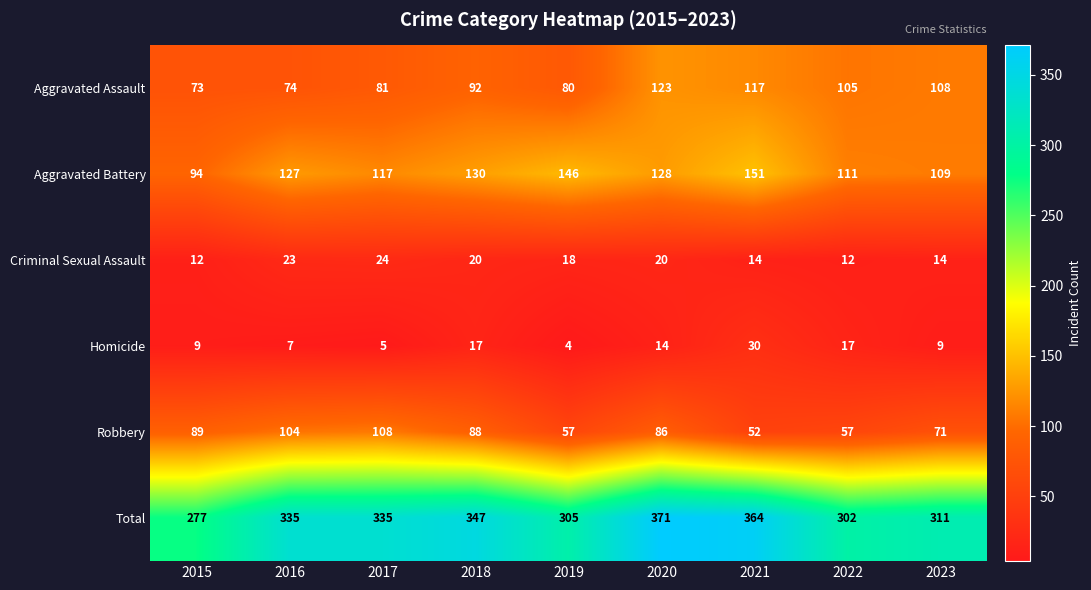

The value of Aggravated Battery at 2015 is 165. True or false?

False